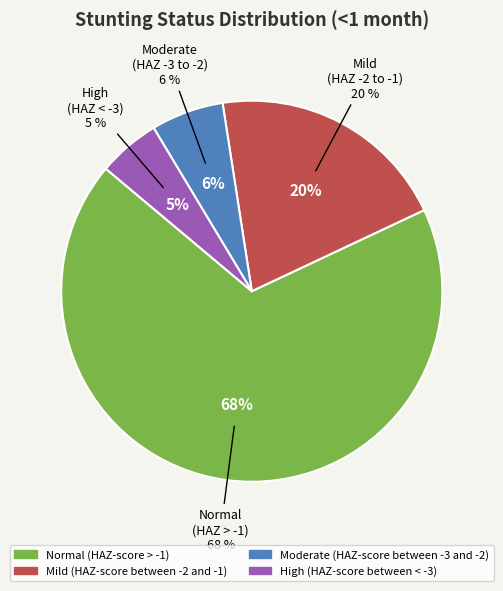

Which category has the smallest portion of the pie?

High (HAZ-score between < -3)